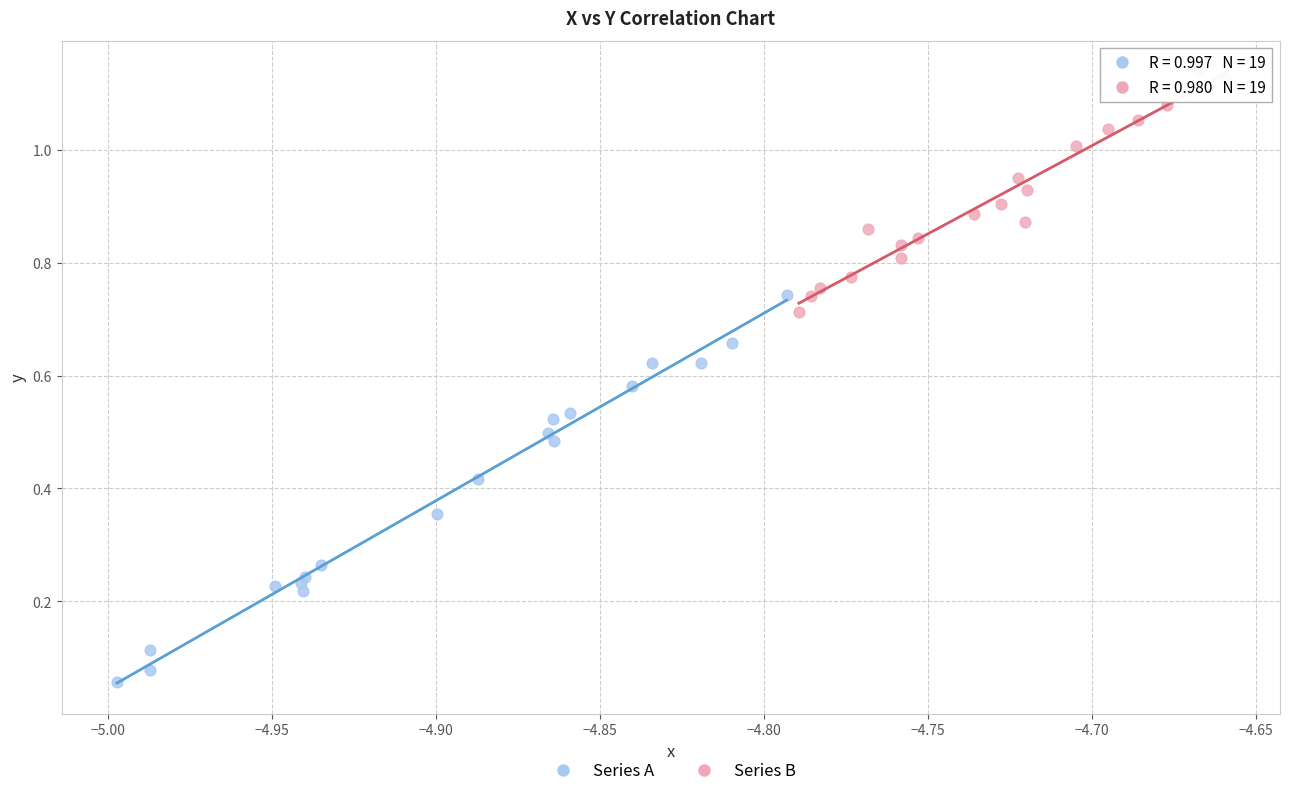

Which series reaches the minimum Y coordinate?

Series A